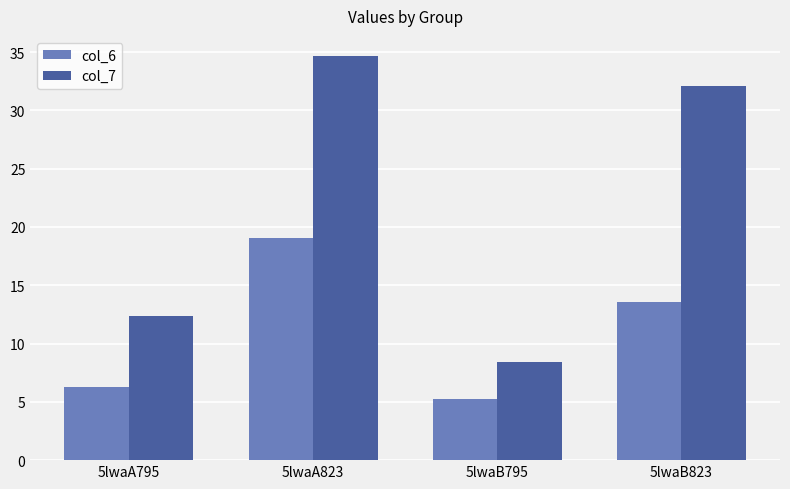

List the series in order of their peak value, lowest first.

col_6, col_7